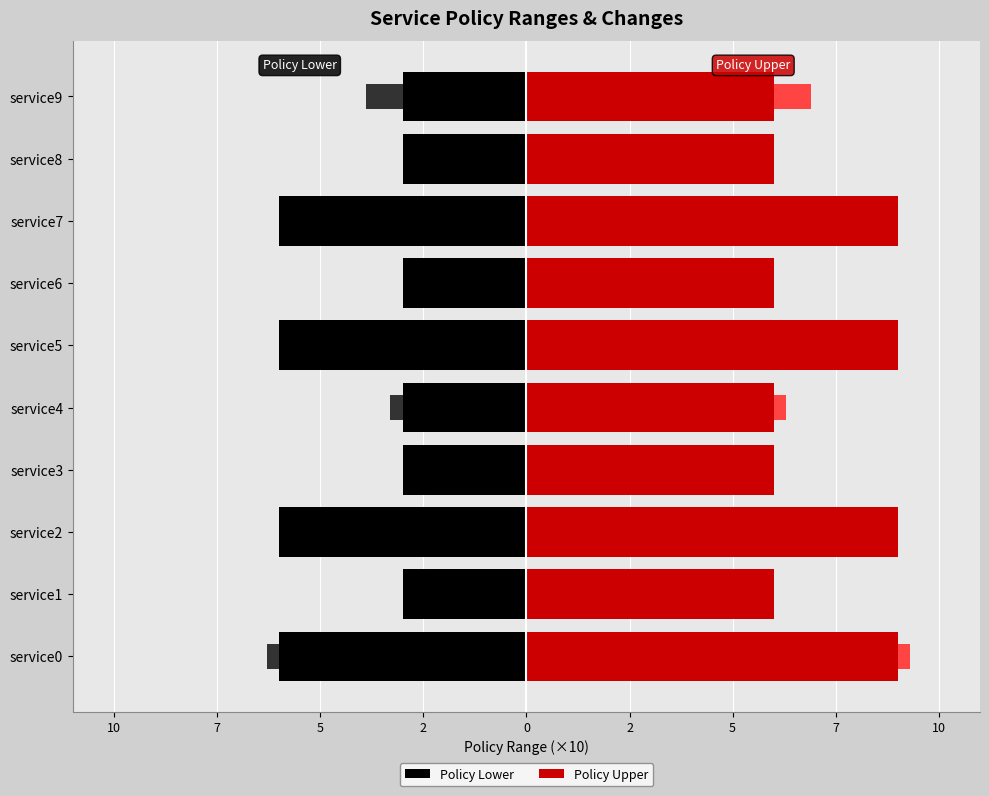

List the series in order of their peak value, highest first.

Policy Upper, Policy Lower